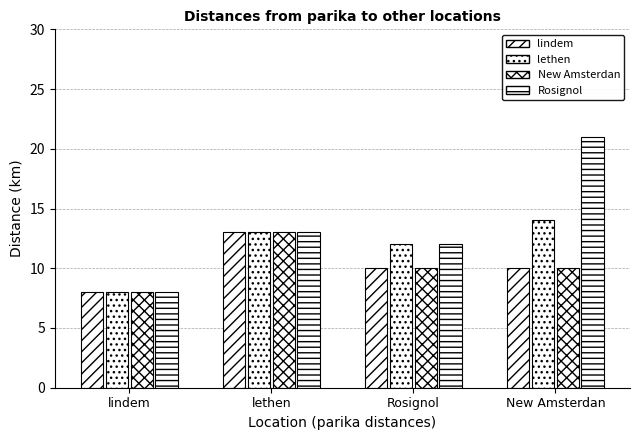

How many series are shown in this chart?

4